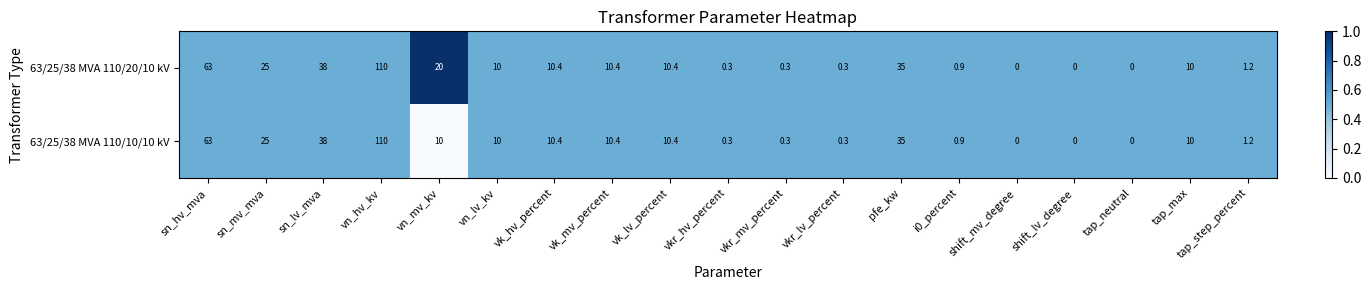

The 63/25/38 MVA 110/20/10 kV series shows 0.9 at i0_percent. True or false?

True